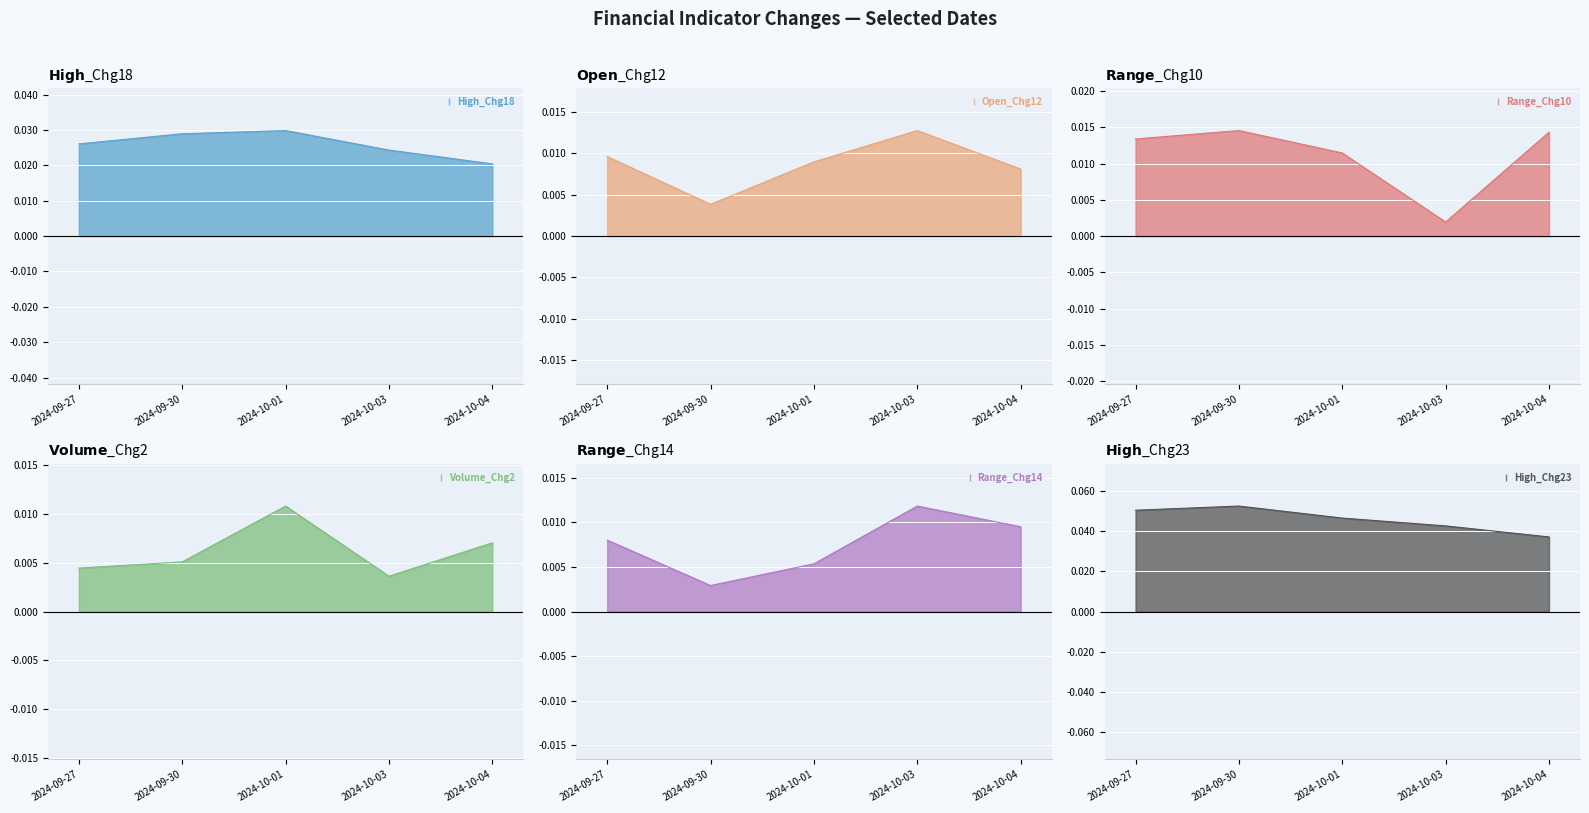

Which category has the highest value across all series?

2024-09-30